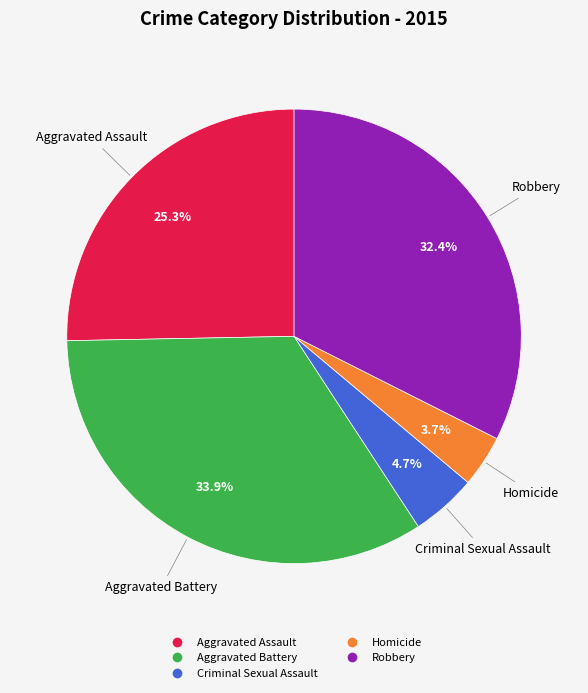

True or false: Aggravated Assault accounts for 25% of the total.

True